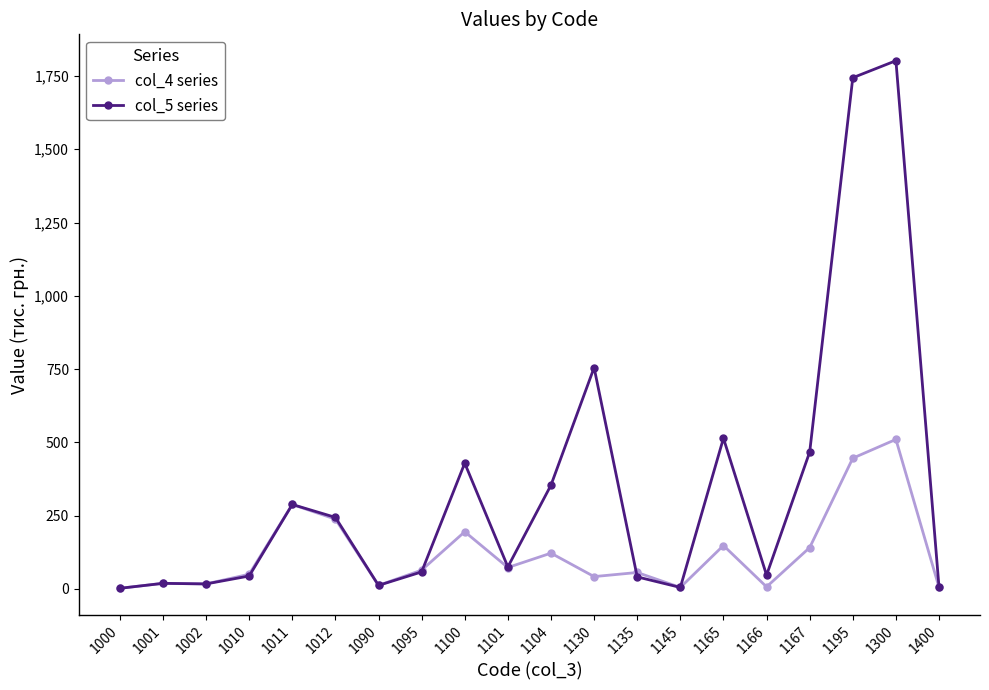

How many values in the col_5 series series are below 75?

10